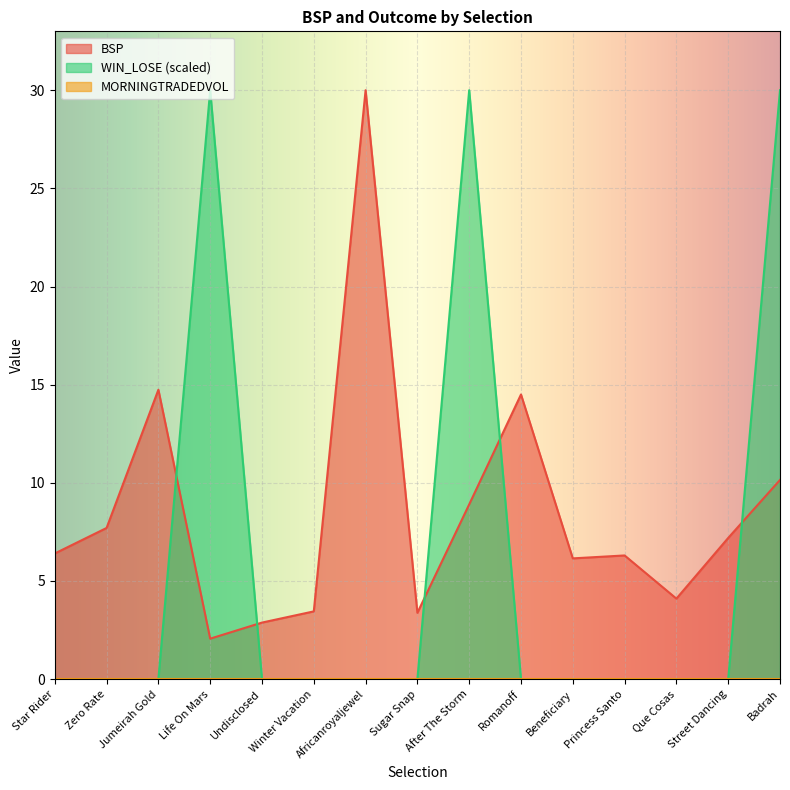

At how many categories does at least one series exceed 5?

11